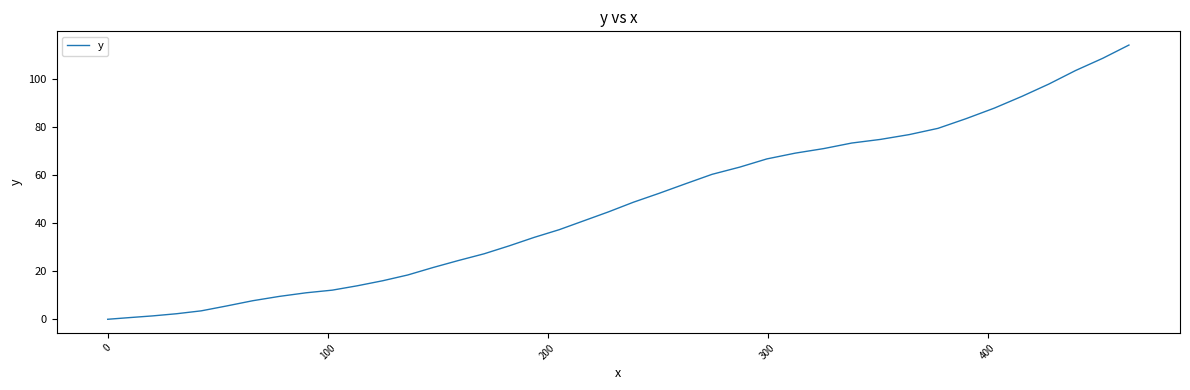

What is the difference between the maximum and minimum values?

113.9